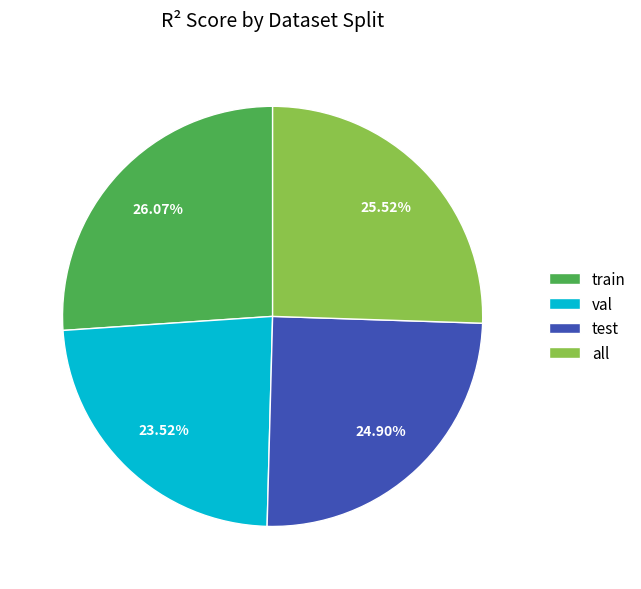

Rank the categories by value from lowest to highest.

val, test, all, train